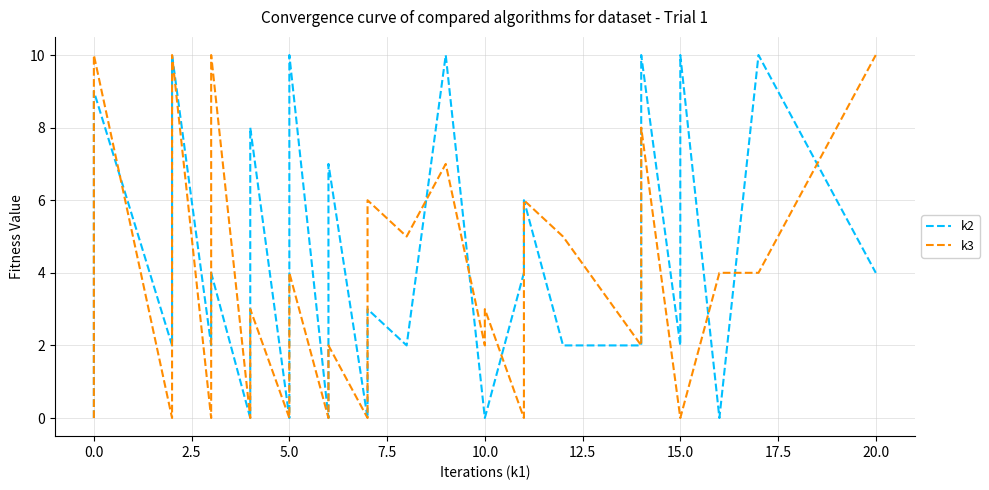

Is this an area chart (filled region under the line)?

No